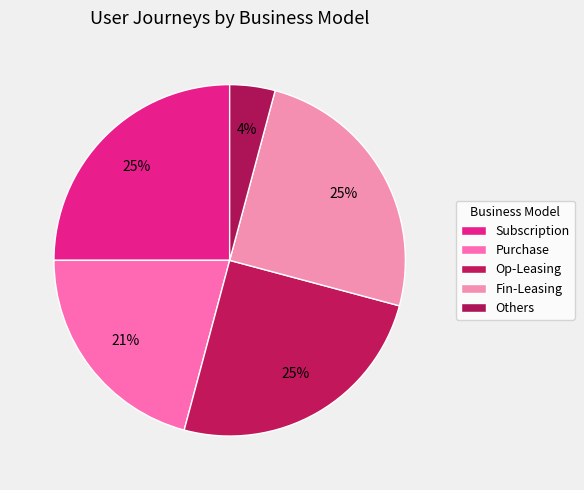

To the nearest percent, what is the average slice percentage?

20%